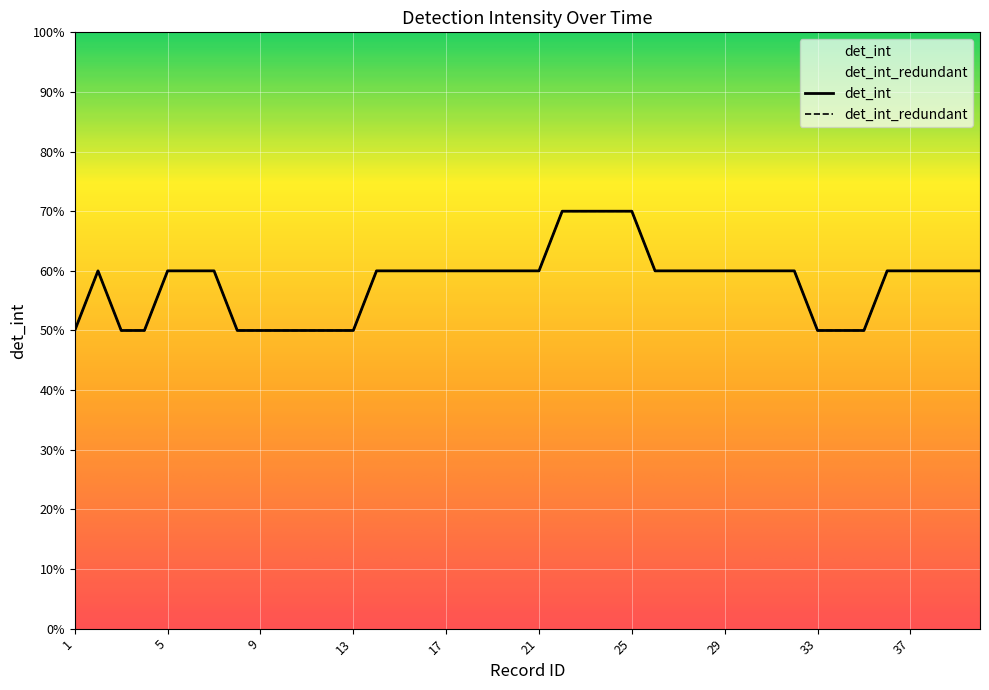

How many data points in det_int_redundant are above 60?

4